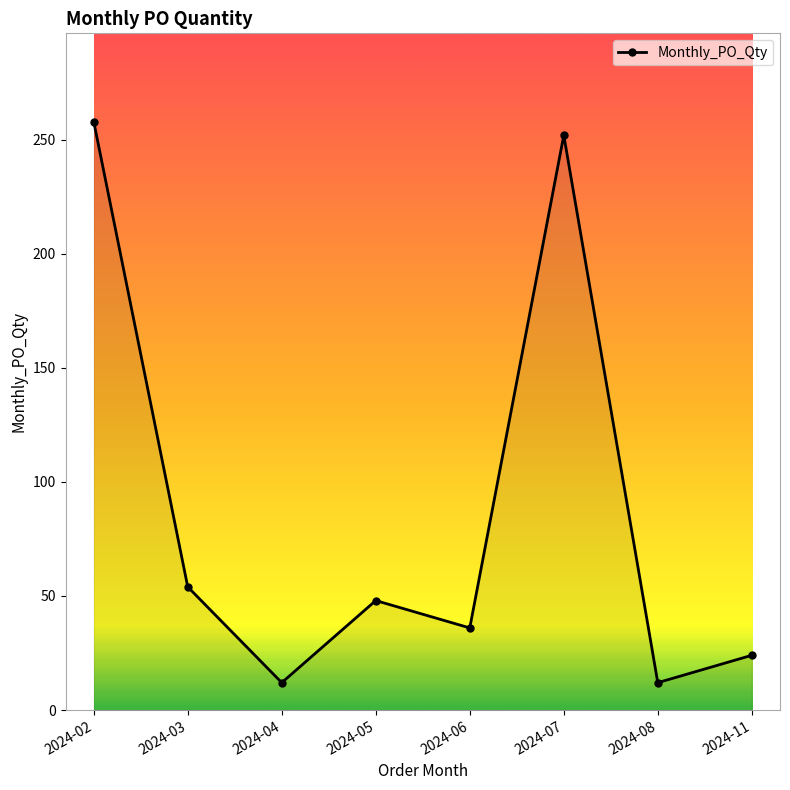

The value at 2024-11 is 24. True or false?

True